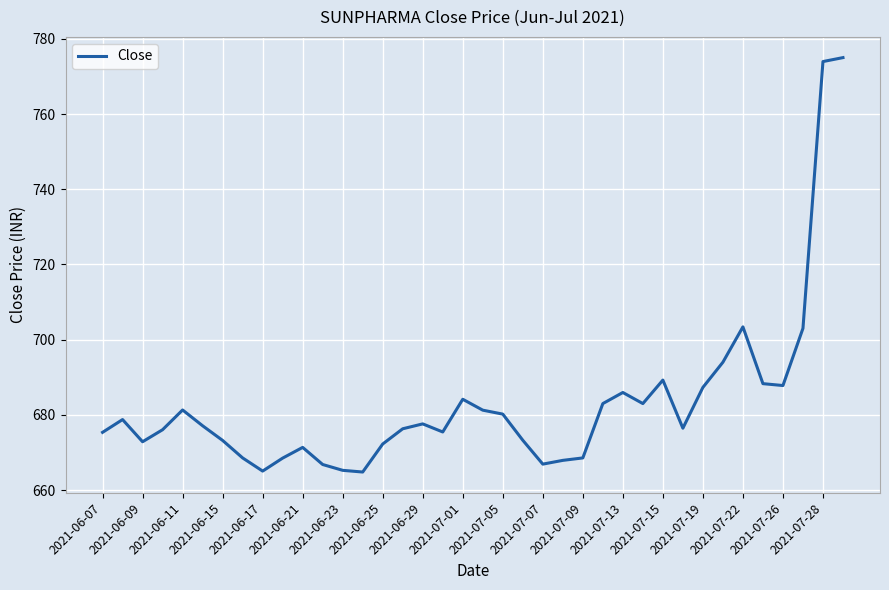

What is the maximum value shown in the chart?

775.0